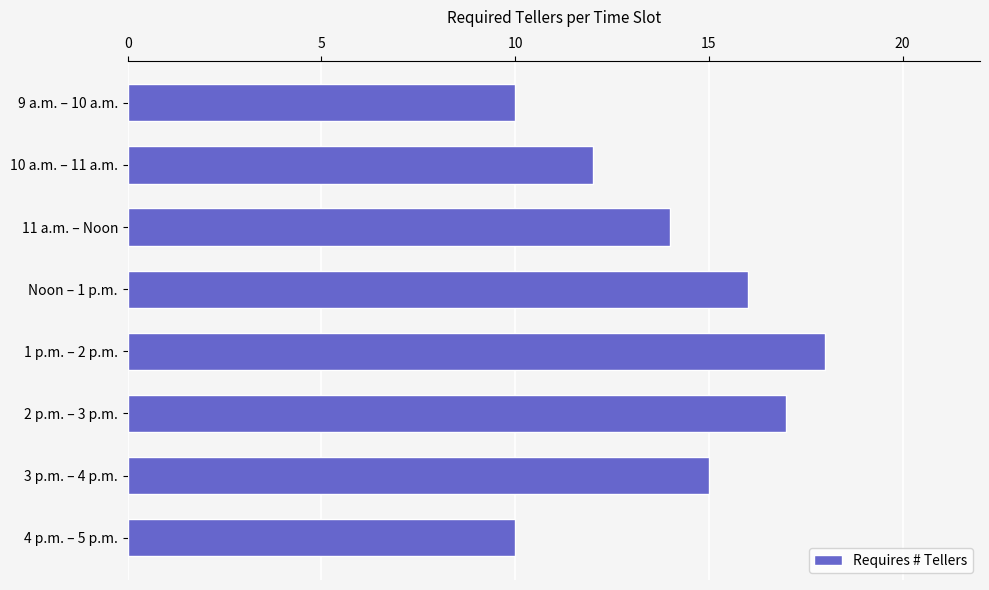

Reading top to bottom, extract all data points from this chart.

10	12	14	16	18	17	15	10